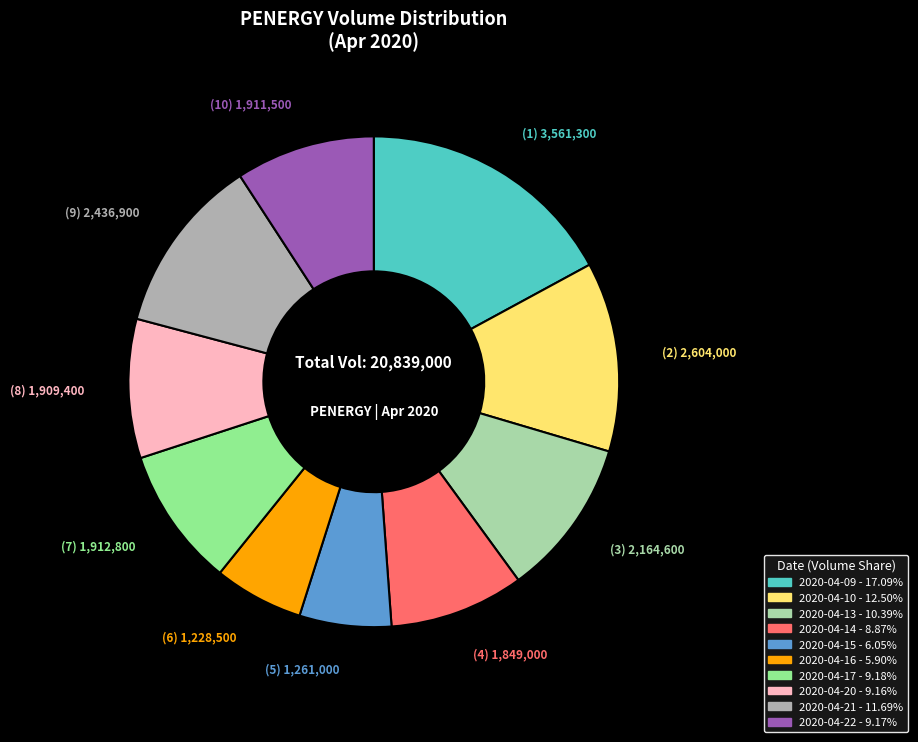

Approximately how many times larger is the value at 2020-04-13 compared to 2020-04-22?

1.1